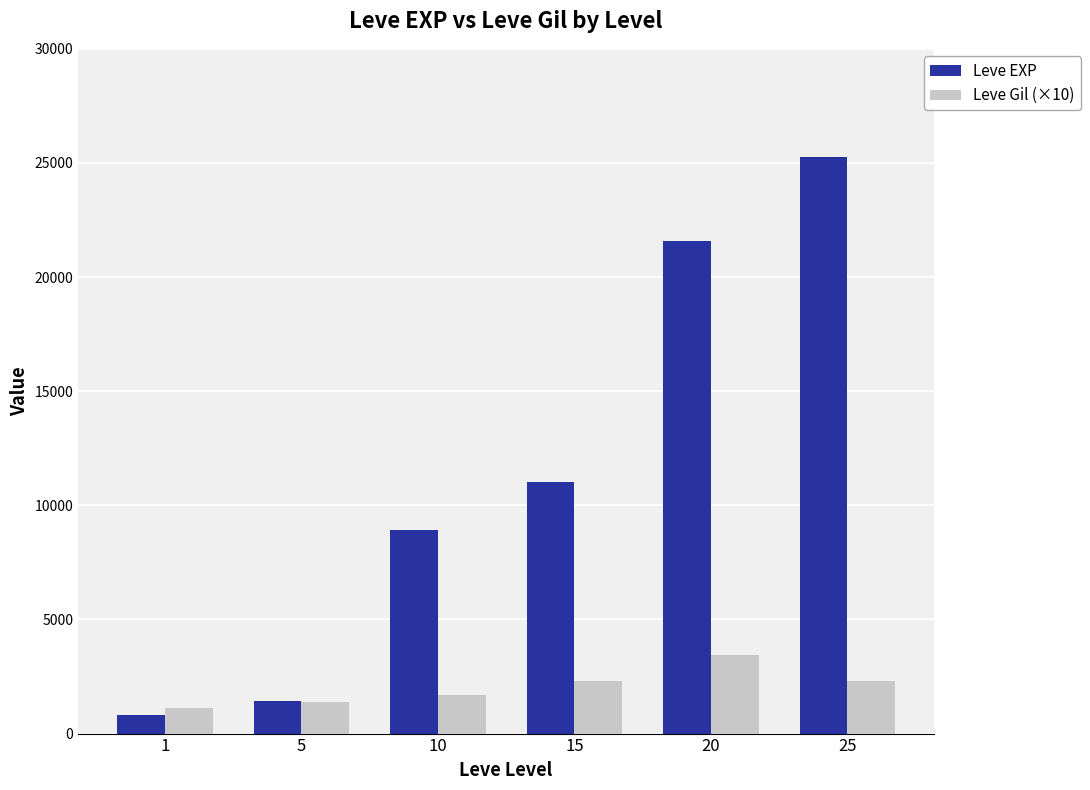

The Leve EXP series shows 21600 at 20. True or false?

True